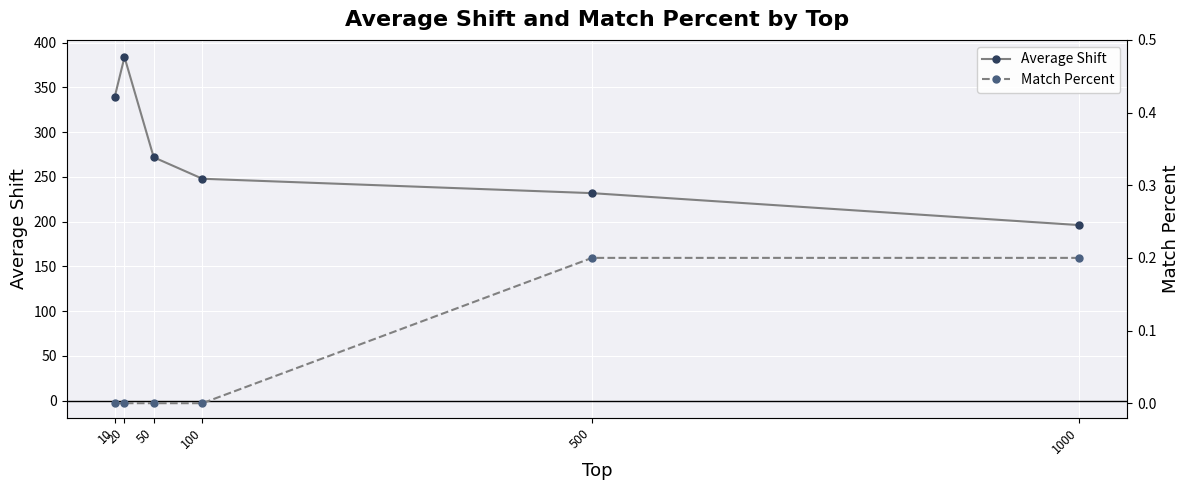

What is the sum of all Average Shift values?

1671.4